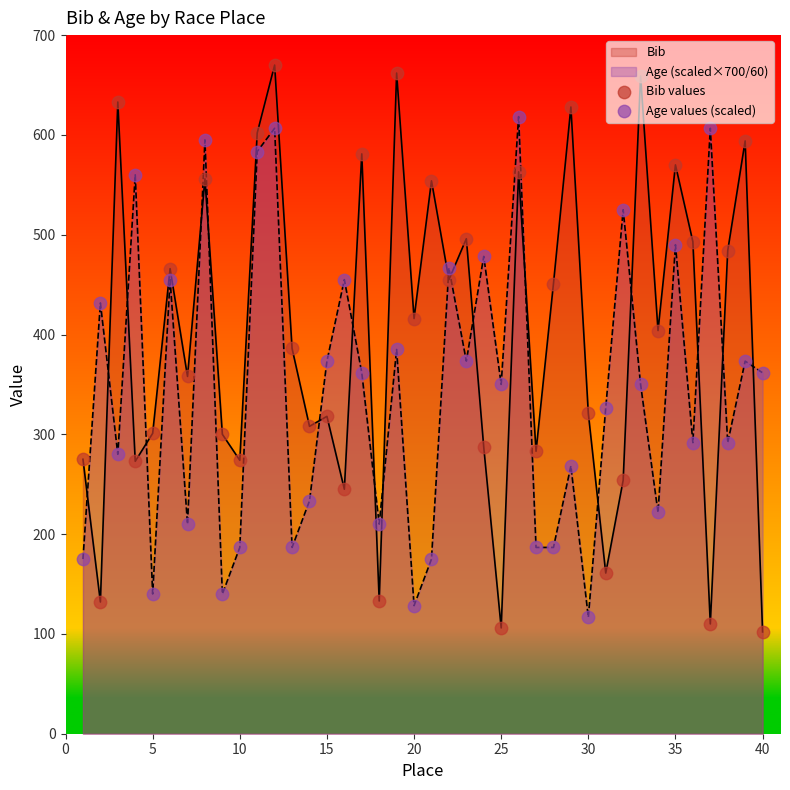

Which series reaches the maximum Y coordinate?

Bib values